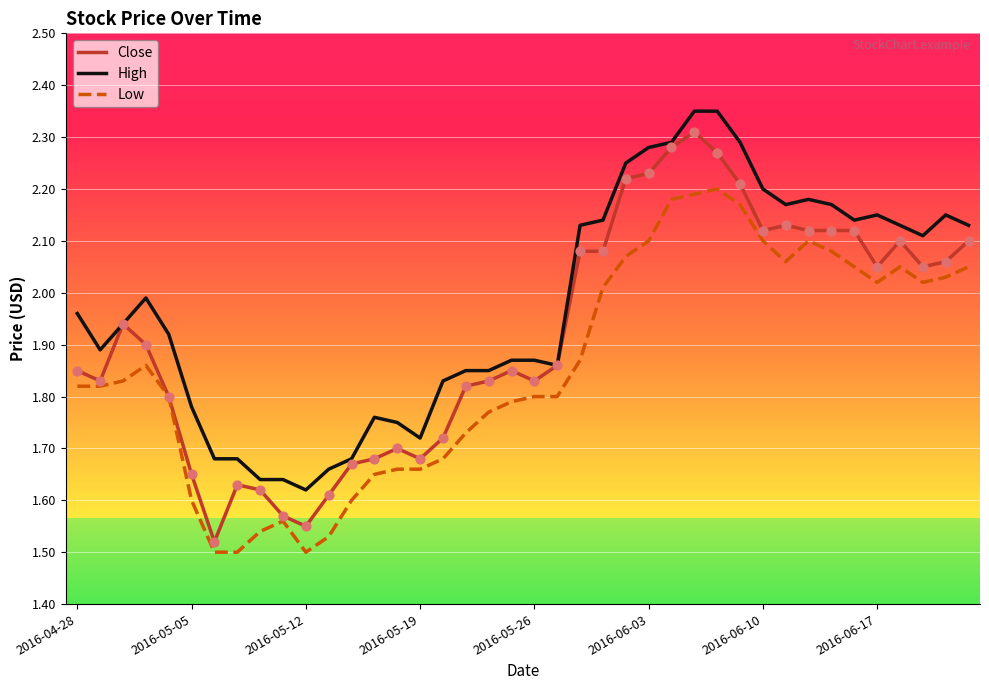

Which series has the largest total across all categories?

High